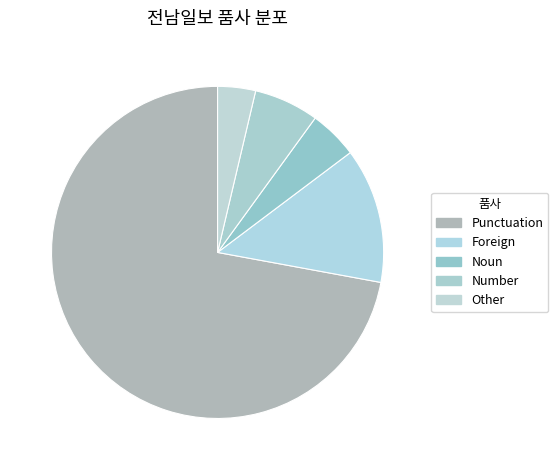

What is the largest slice in the pie chart?

Punctuation